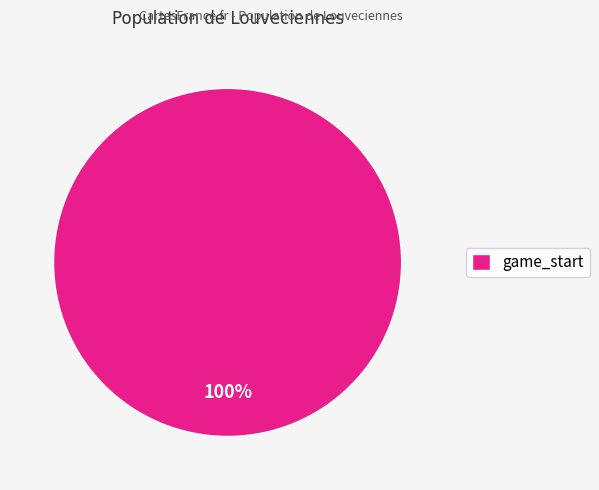

Is game_start the majority of the pie?

Yes